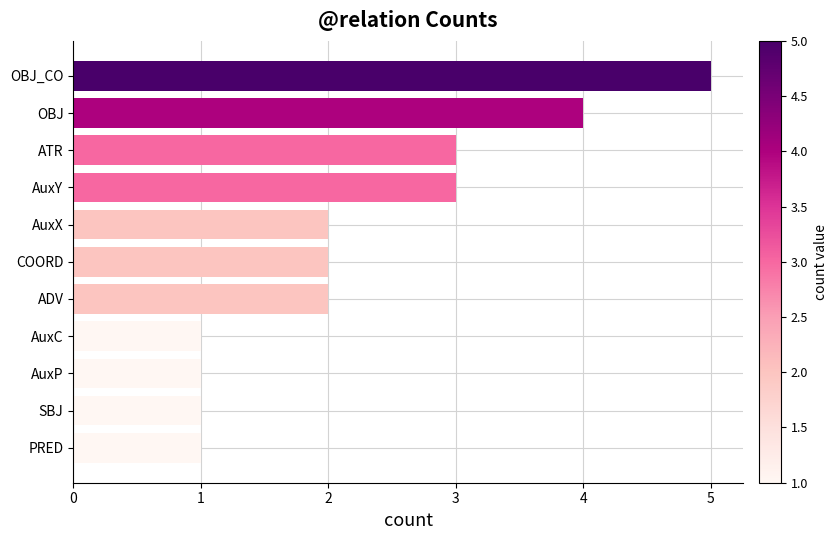

Does the chart contain stacked bars?

No